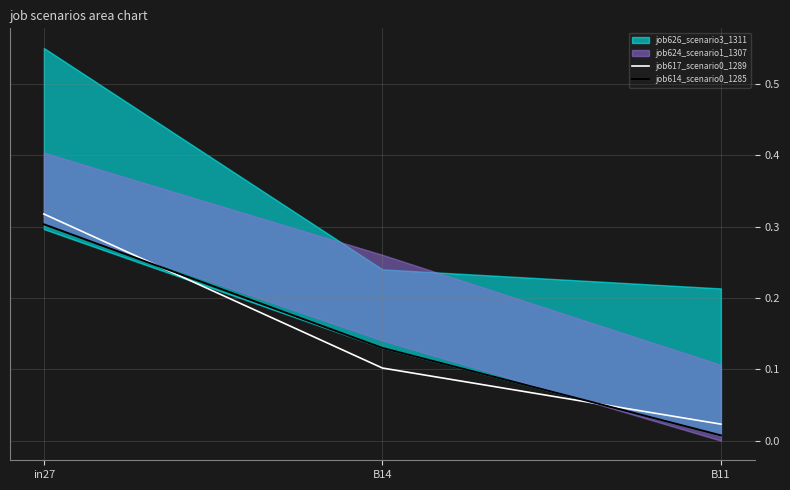

What is the label of the 1st point from the left?

in27